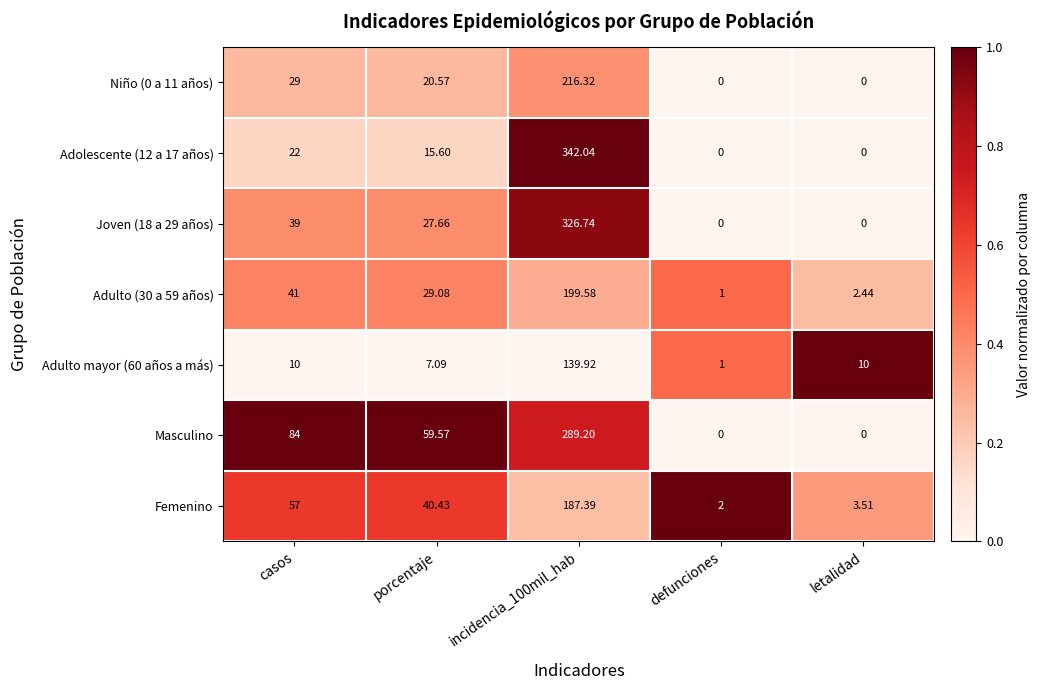

Which series changed the most between casos and defunciones?

Masculino